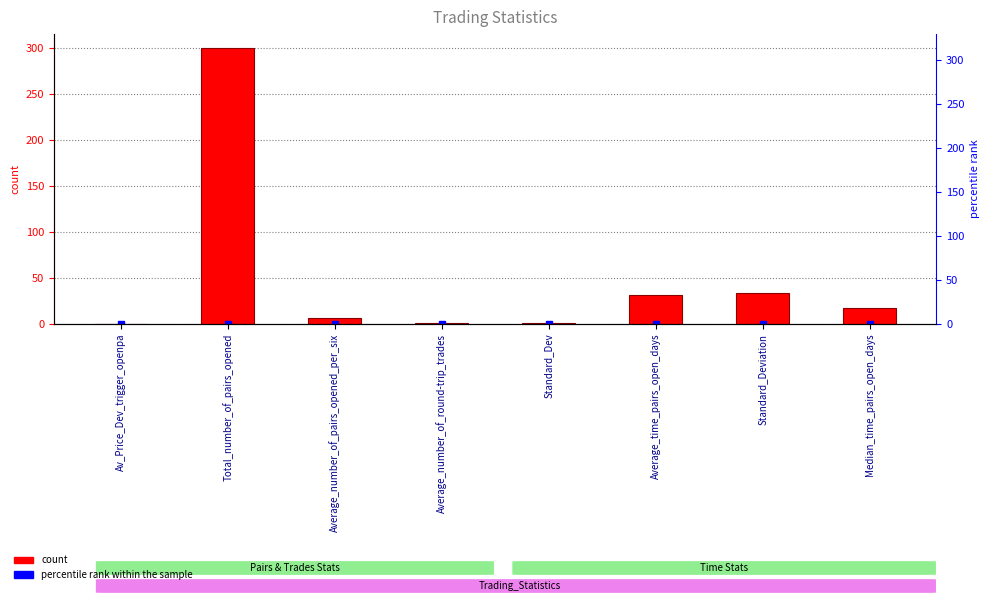

What is the value of the 8th bar from the left?

17.0